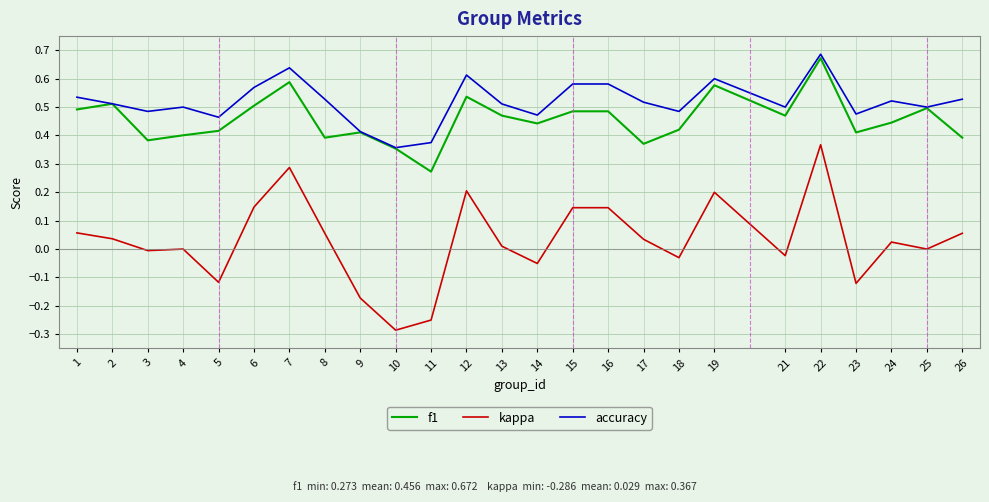

True or false: accuracy has a value of 0.6 at 15.

True